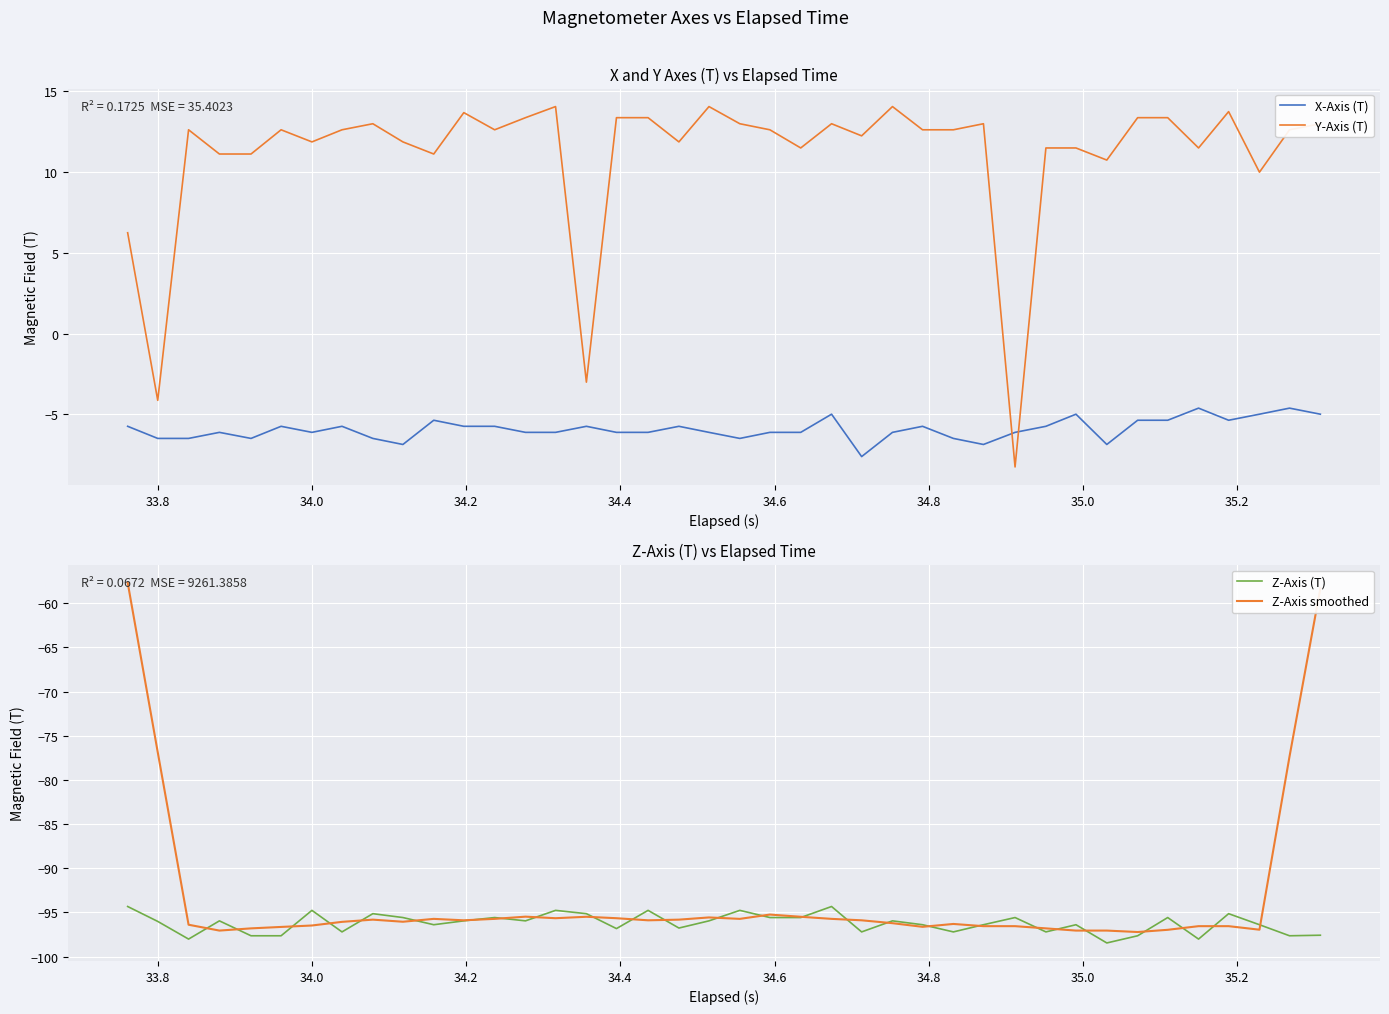

List the series in order of their peak value, highest first.

Y-Axis (T), X-Axis (T), Z-Axis smoothed, Z-Axis (T)